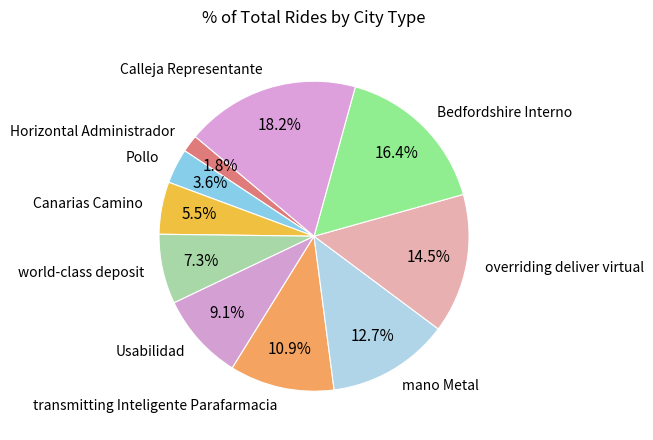

To the nearest percent, what is the difference between the Horizontal Administrador and Canarias Camino slice percentages?

4%